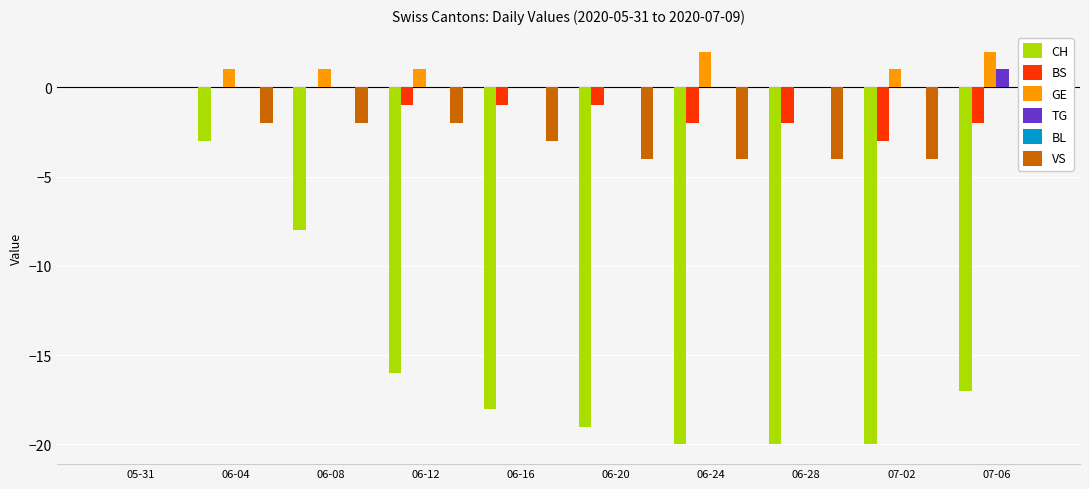

Reading right to left, what are all the values shown in this chart?

CH: -17	-20	-20	-20	-19	-18	-16	-8	-3	0
BS: -2	-3	-2	-2	-1	-1	-1	0	0	0
GE: 2	1	0	2	0	0	1	1	1	0
TG: 1	0	0	0	0	0	0	0	0	0
BL: 0	0	0	0	0	0	0	0	0	0
VS: -4	-4	-4	-4	-4	-3	-2	-2	-2	0